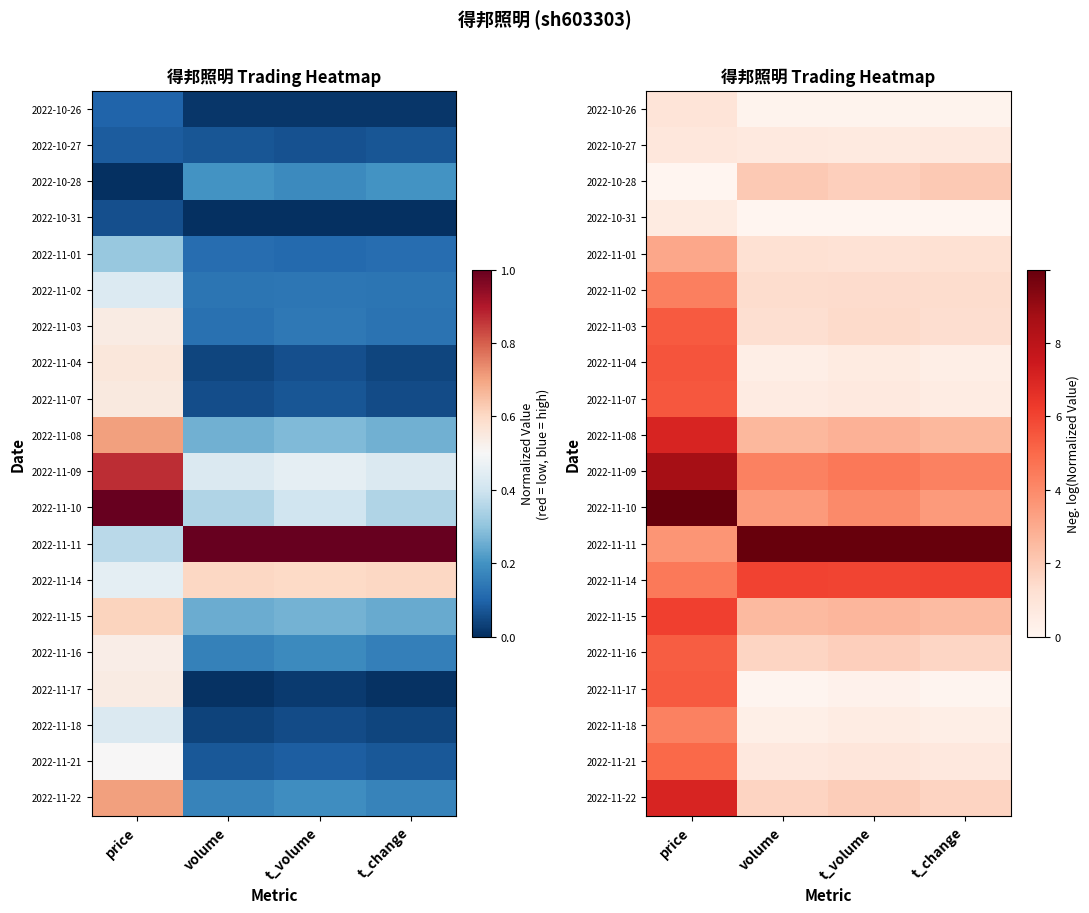

List the series in order of their peak value, lowest first.

2022-10-31, 2022-10-27, 2022-10-26, 2022-10-28, 2022-11-01, 2022-11-18, 2022-11-02, 2022-11-21, 2022-11-16, 2022-11-03, 2022-11-17, 2022-11-07, 2022-11-04, 2022-11-14, 2022-11-15, 2022-11-08, 2022-11-22, 2022-11-09, 2022-11-10, 2022-11-11